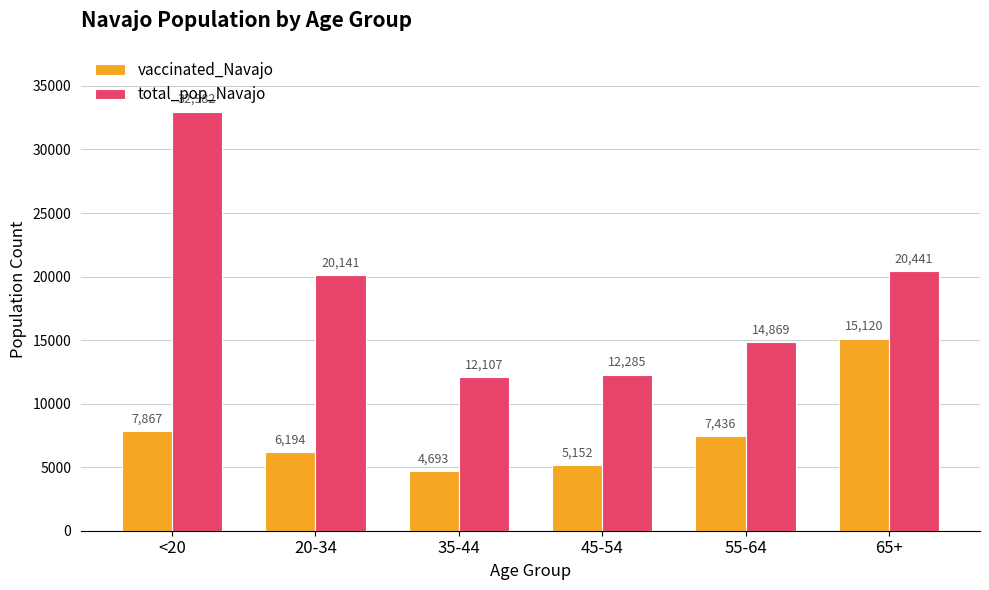

Reading right to left, transcribe all the data shown in this chart.

vaccinated_Navajo: 15120	7436	5152	4693	6194	7867
total_pop_Navajo: 20441	14869	12285	12107	20141	32982